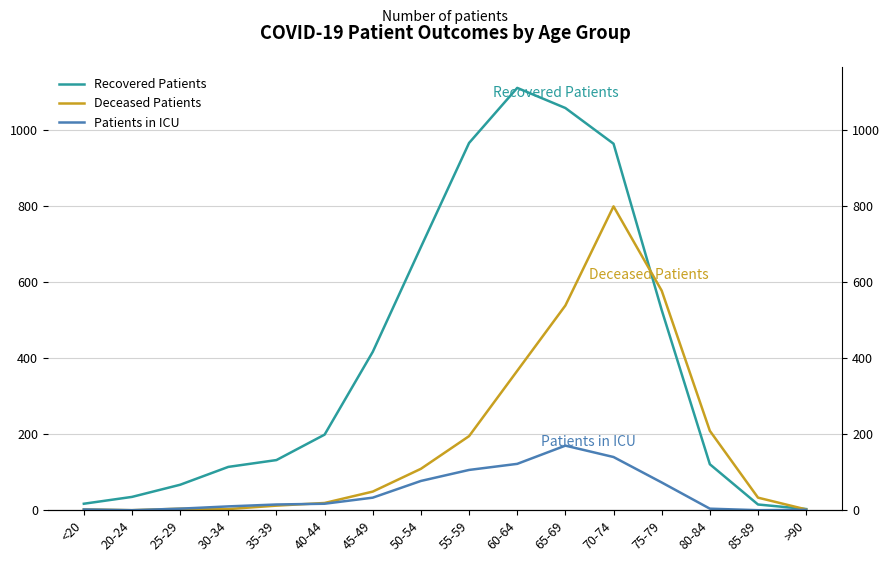

Where do Deceased Patients and Patients in ICU first cross each other?

35-39 and 40-44